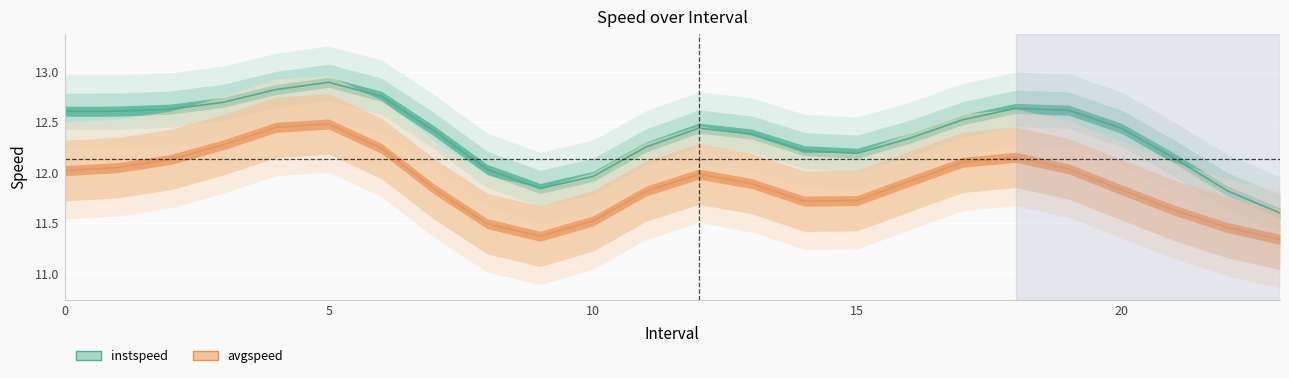

How many lines are shown in the chart?

2